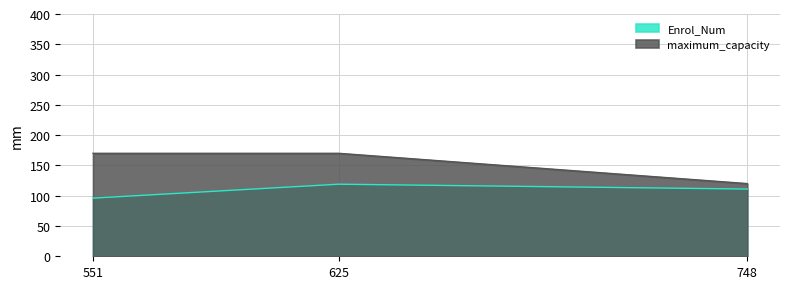

The maximum_capacity series shows 120 at 748. True or false?

True